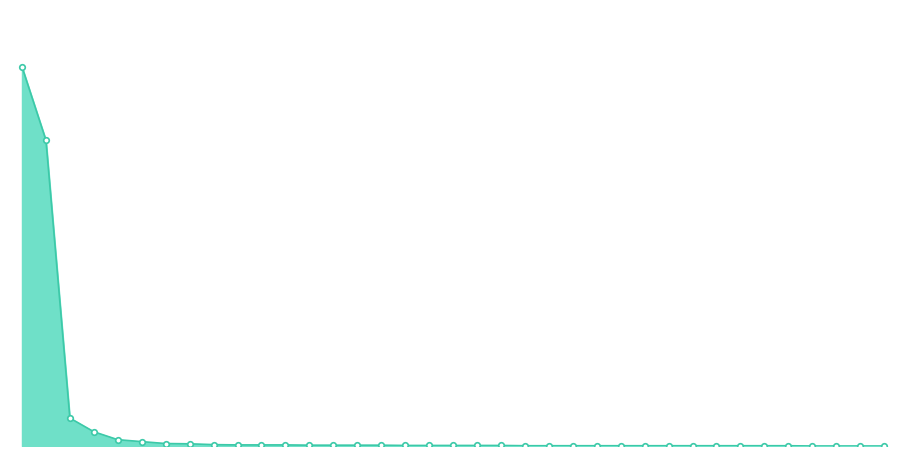

Does the chart have visible grid lines?

No